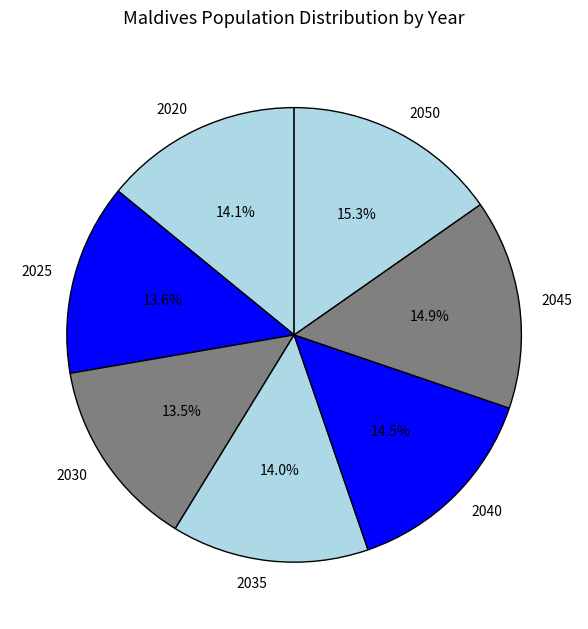

Is it true that 2045 is 4% of the pie?

False